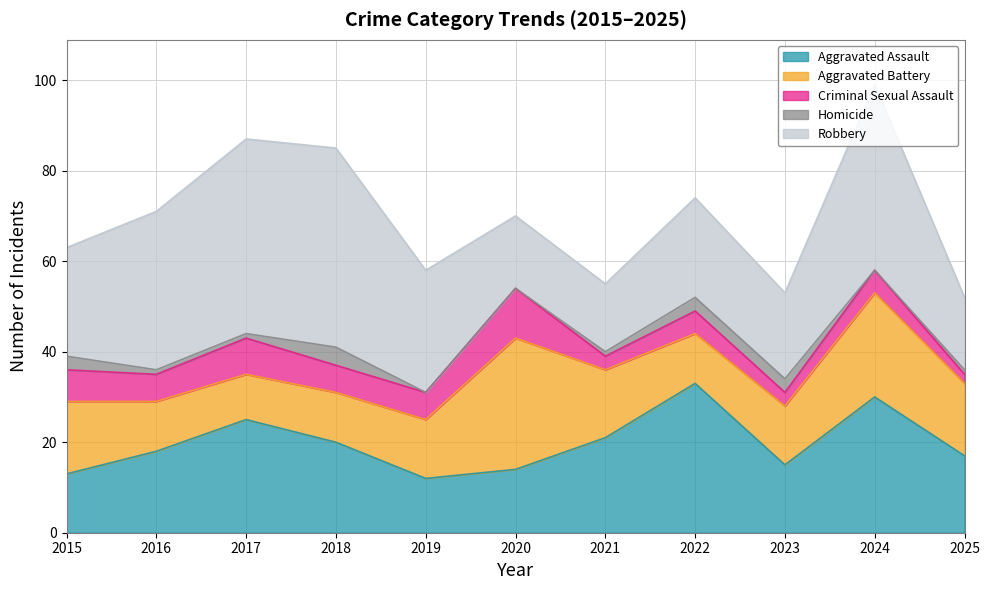

At which label does Aggravated Assault reach its peak?

2022